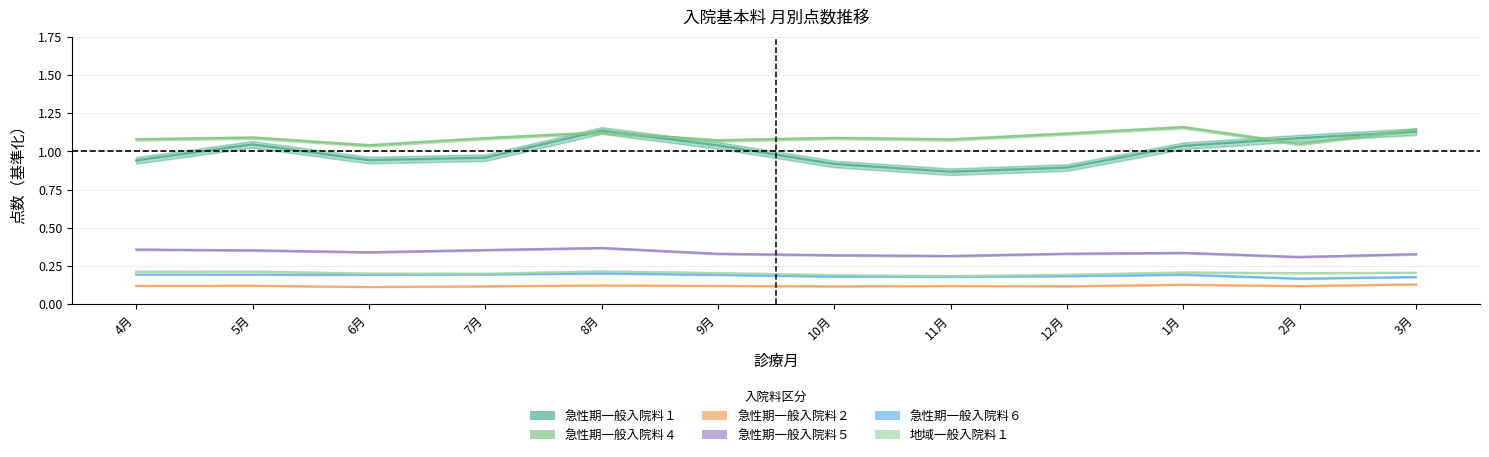

What are all the series names shown in the legend?

急性期一般入院料１, 急性期一般入院料４, 急性期一般入院料２, 急性期一般入院料５, 急性期一般入院料６, 地域一般入院料１